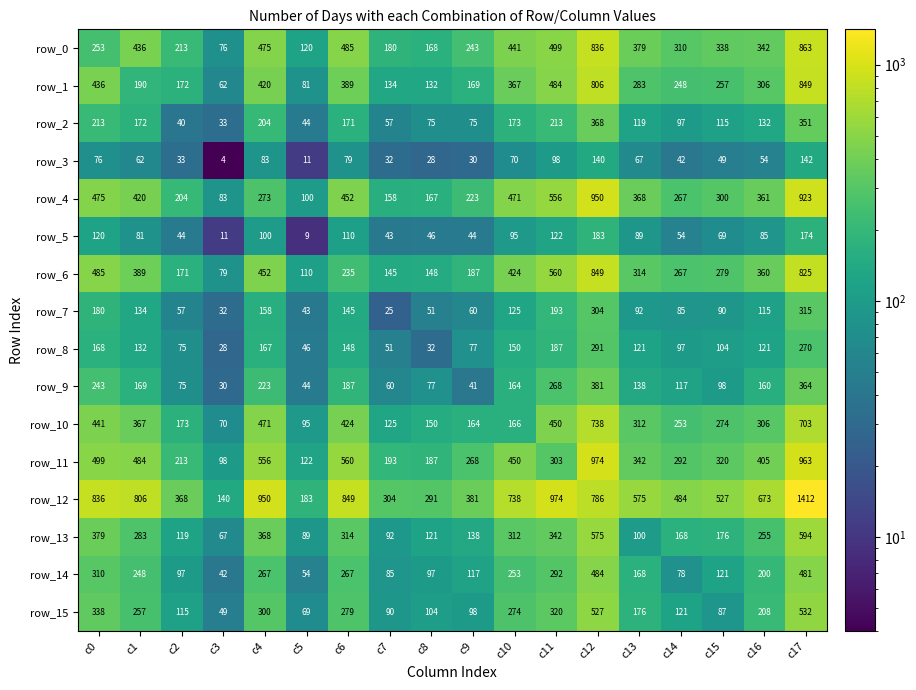

What is the difference between the maximum and second lowest values in the row_13 series?

505